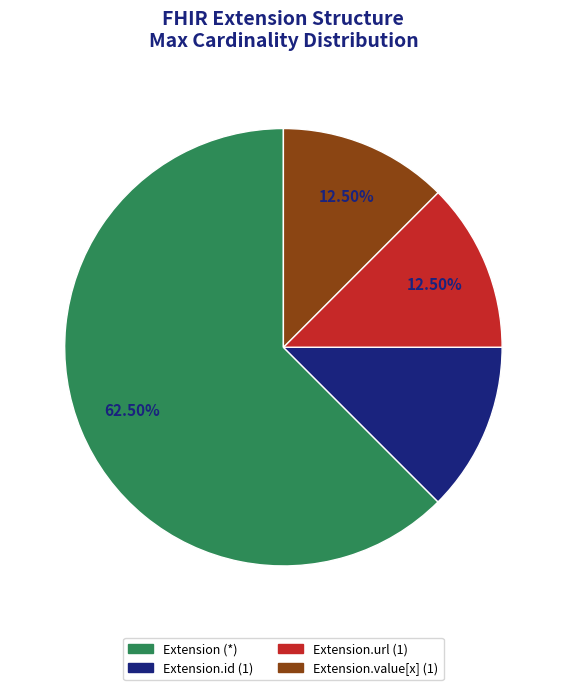

Is there any slice that represents more than half of the pie?

Yes